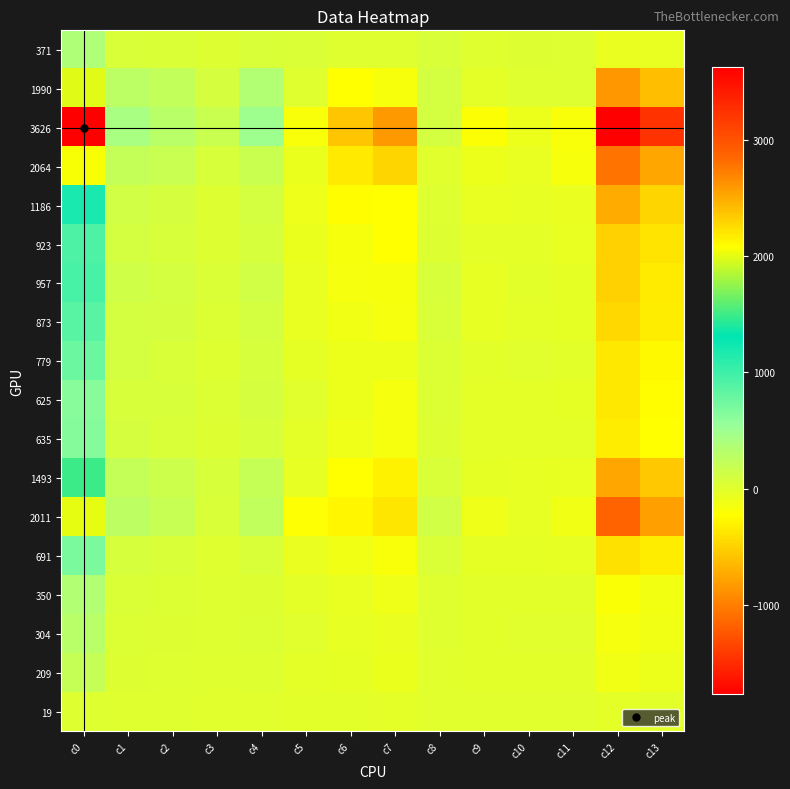

How many data points does each series have?

14